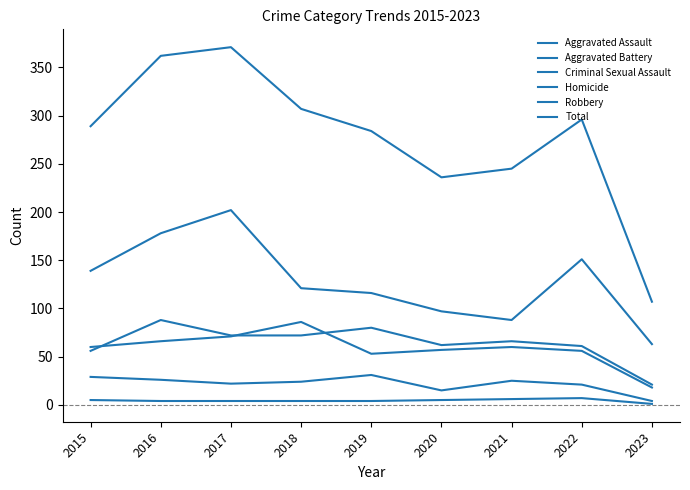

The value of Aggravated Battery at 2020 is 30. True or false?

False